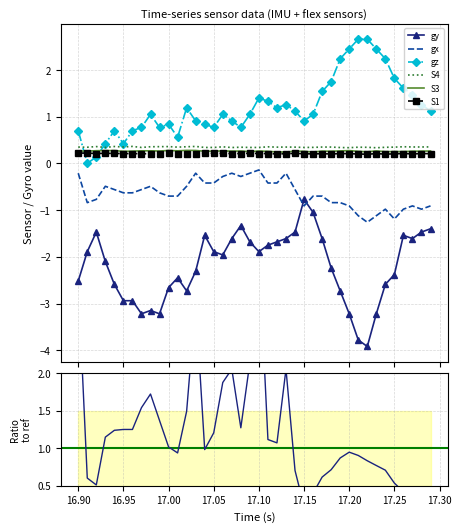

True or false: gy and gz cross at least once.

False